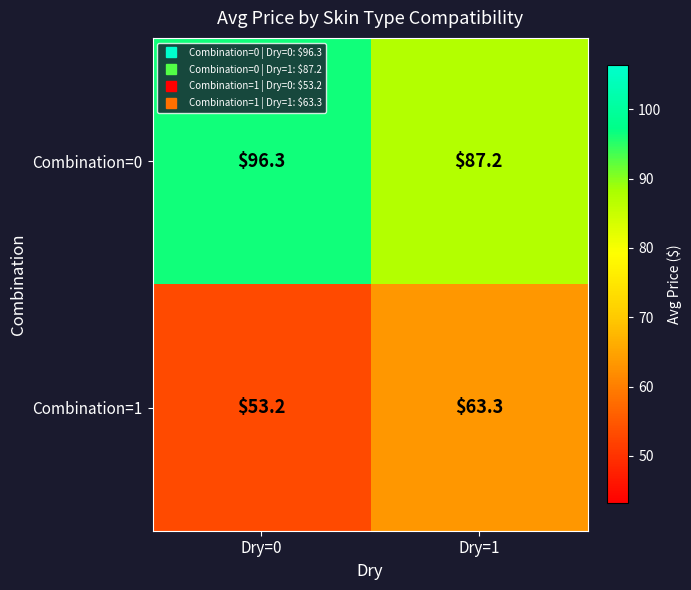

At how many categories does at least one series exceed 54?

2